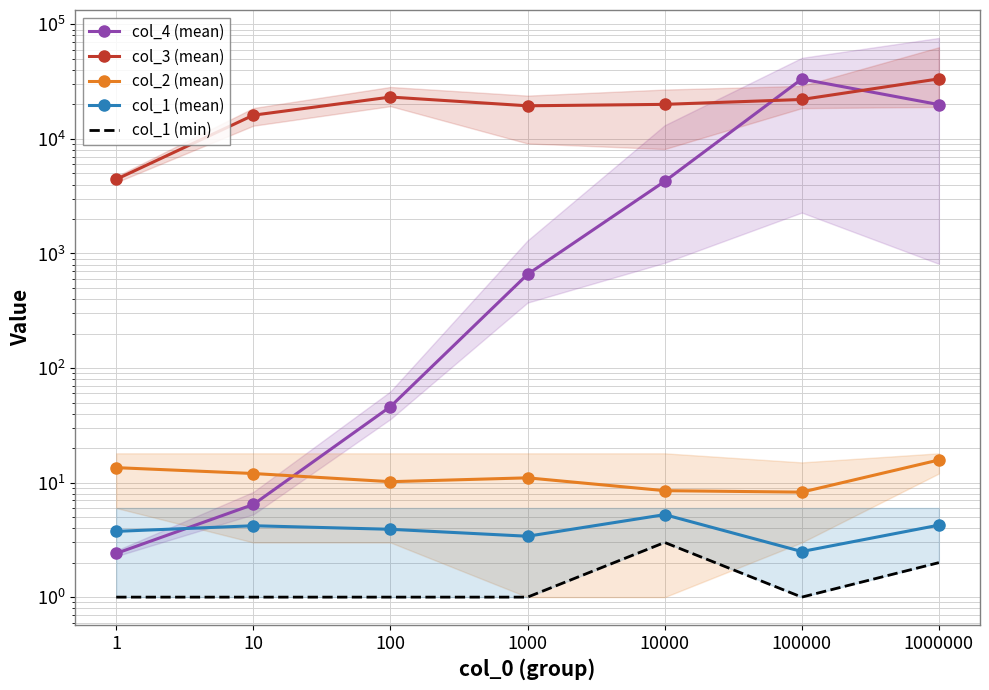

Between 100000 and 100, which is larger?

100000